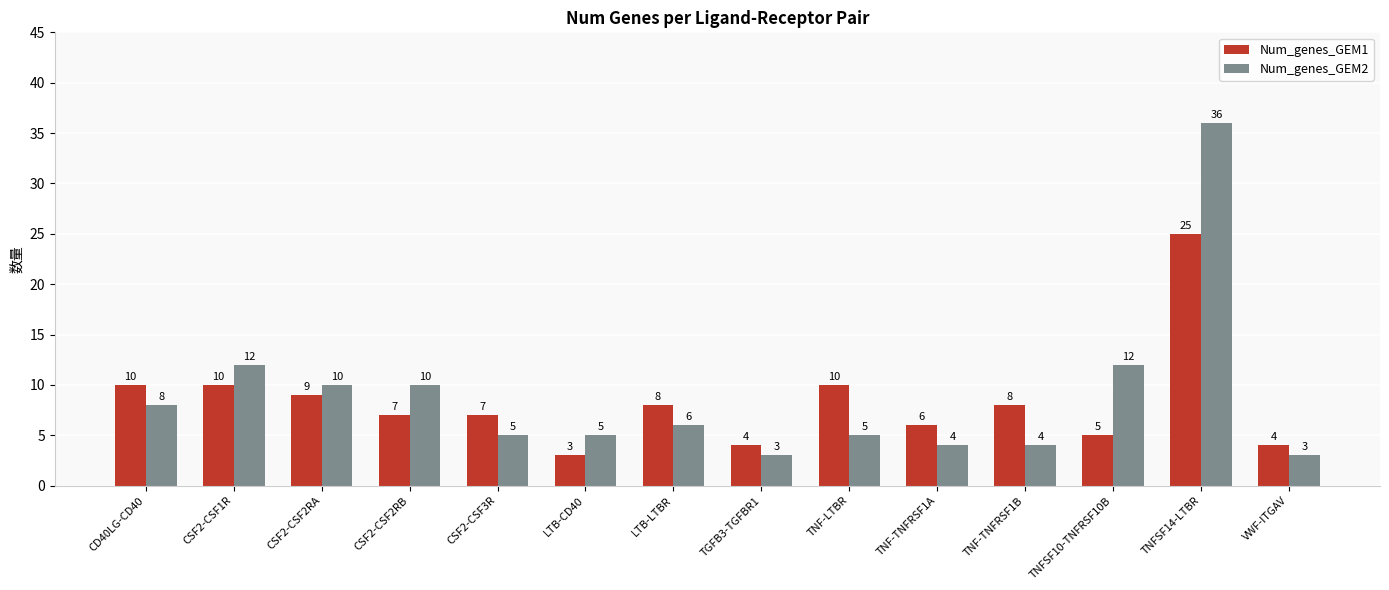

How many bars are there in total?

28